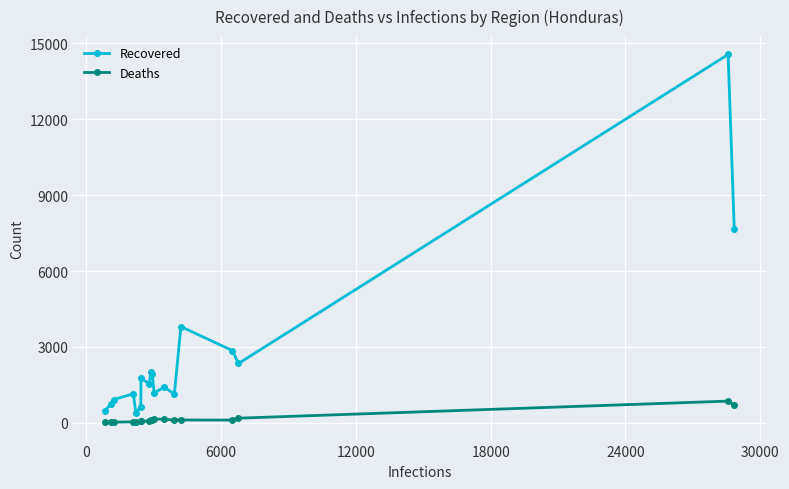

What is the greatest value displayed?

14563